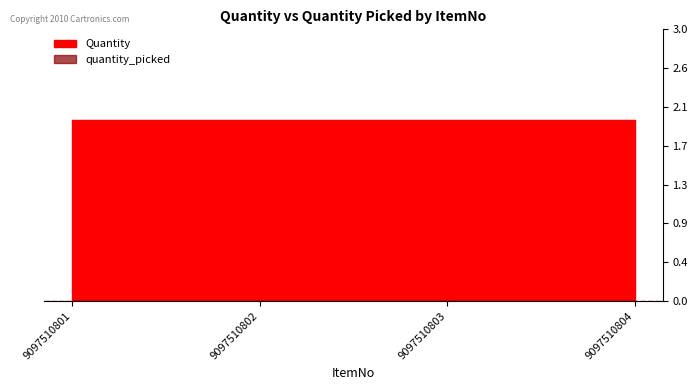

Is it true that quantity_picked equals 0 at 9097510804?

True